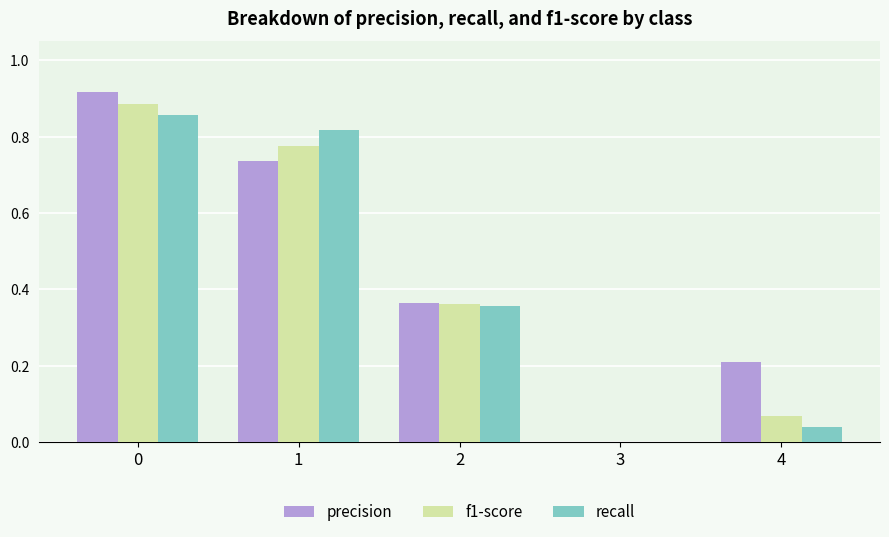

The value of recall at 0 is 1.5. True or false?

False